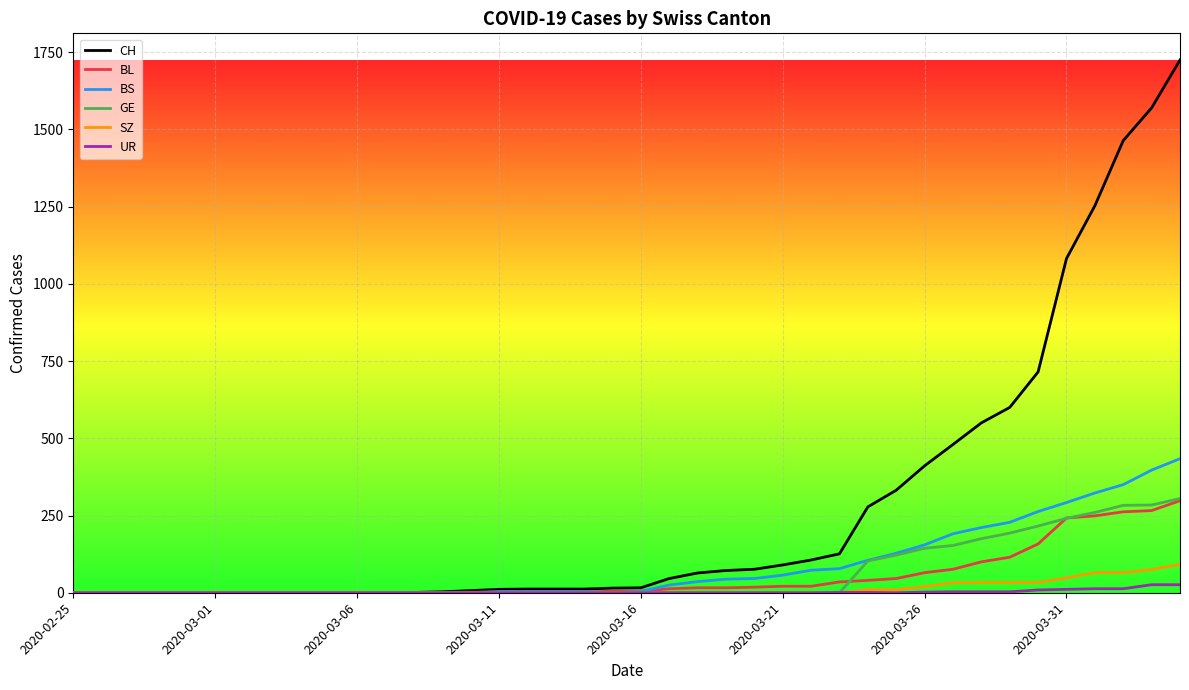

Which series has the widest spread of values?

CH